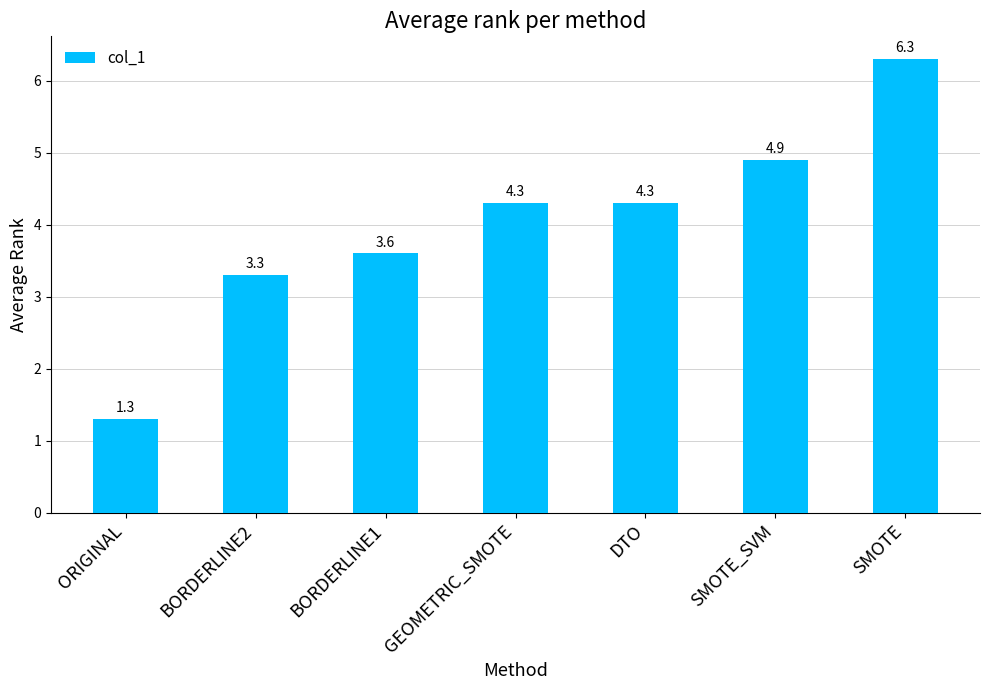

True or false: the data shows 3.3 at BORDERLINE2.

True